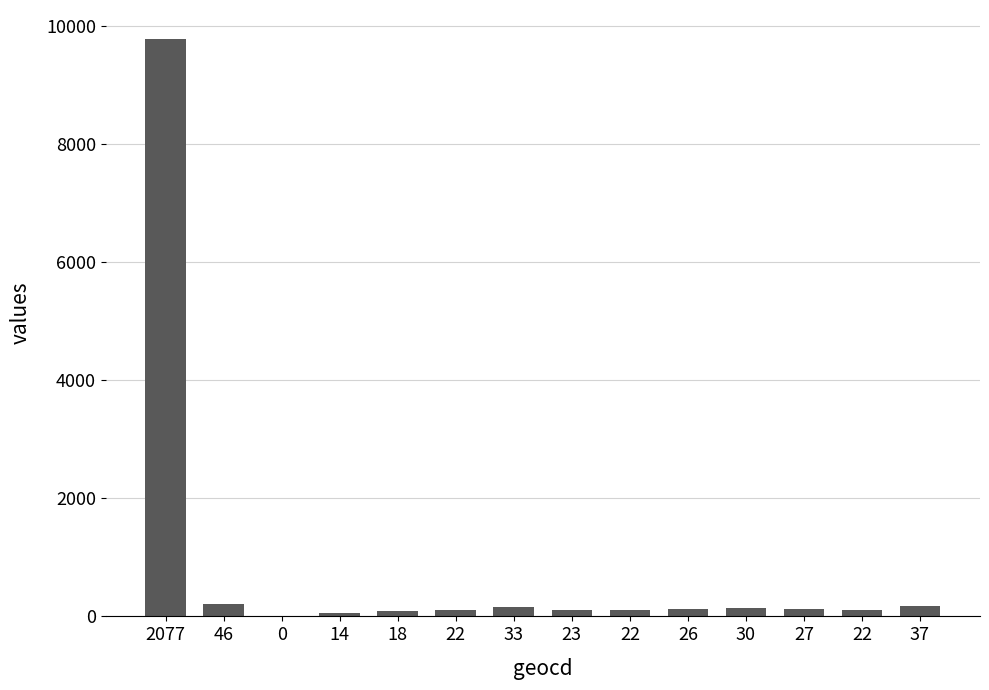

Does the chart contain stacked bars?

No